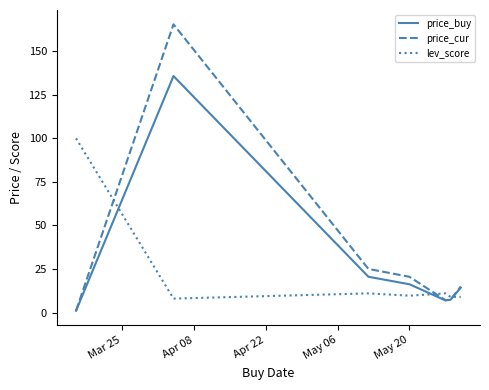

Which series has the widest spread of values?

price_cur